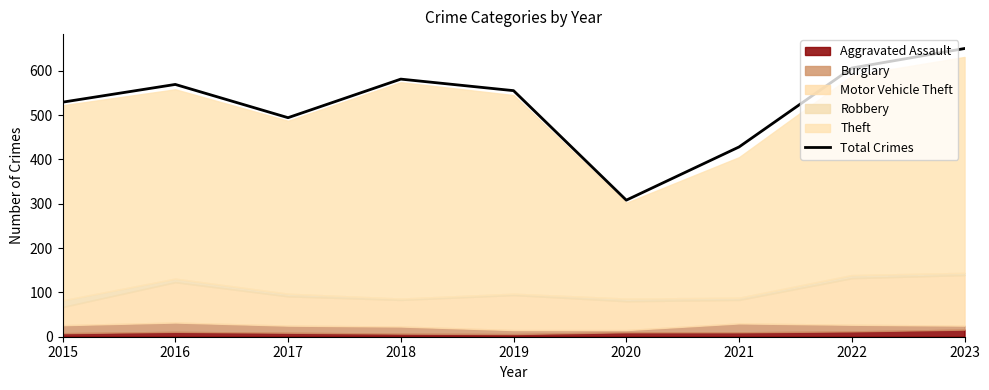

Rank the categories by value from highest to lowest.

2023, 2022, 2018, 2016, 2019, 2015, 2017, 2021, 2020